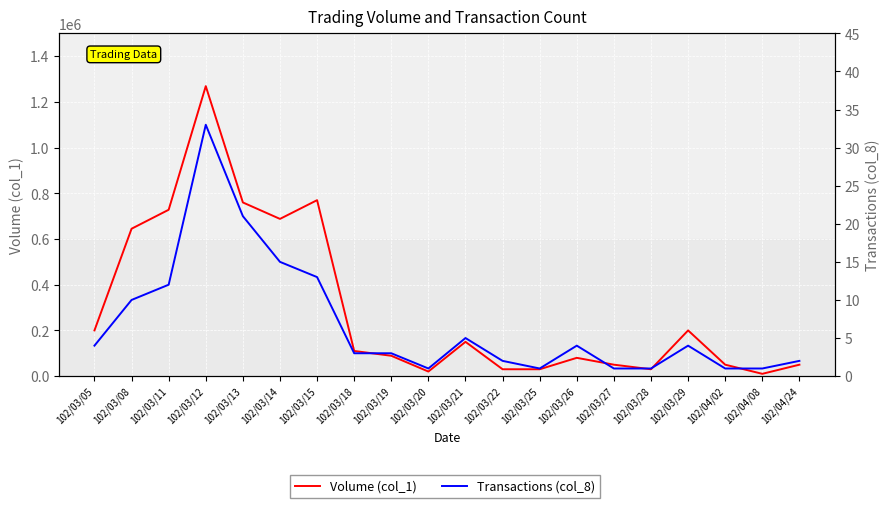

What is the label of the 15th point from the right?

102/03/14